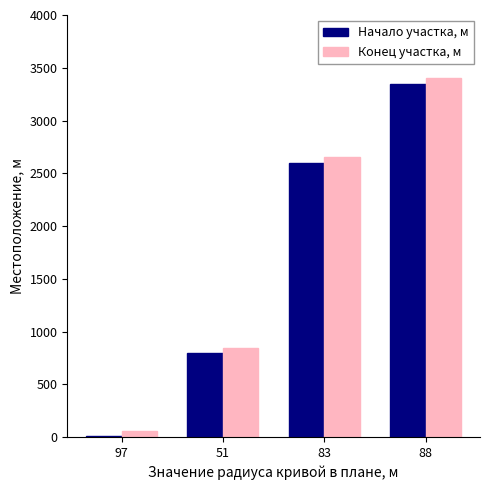

Count the Начало участка, м values in the range 795 to 3345.

3